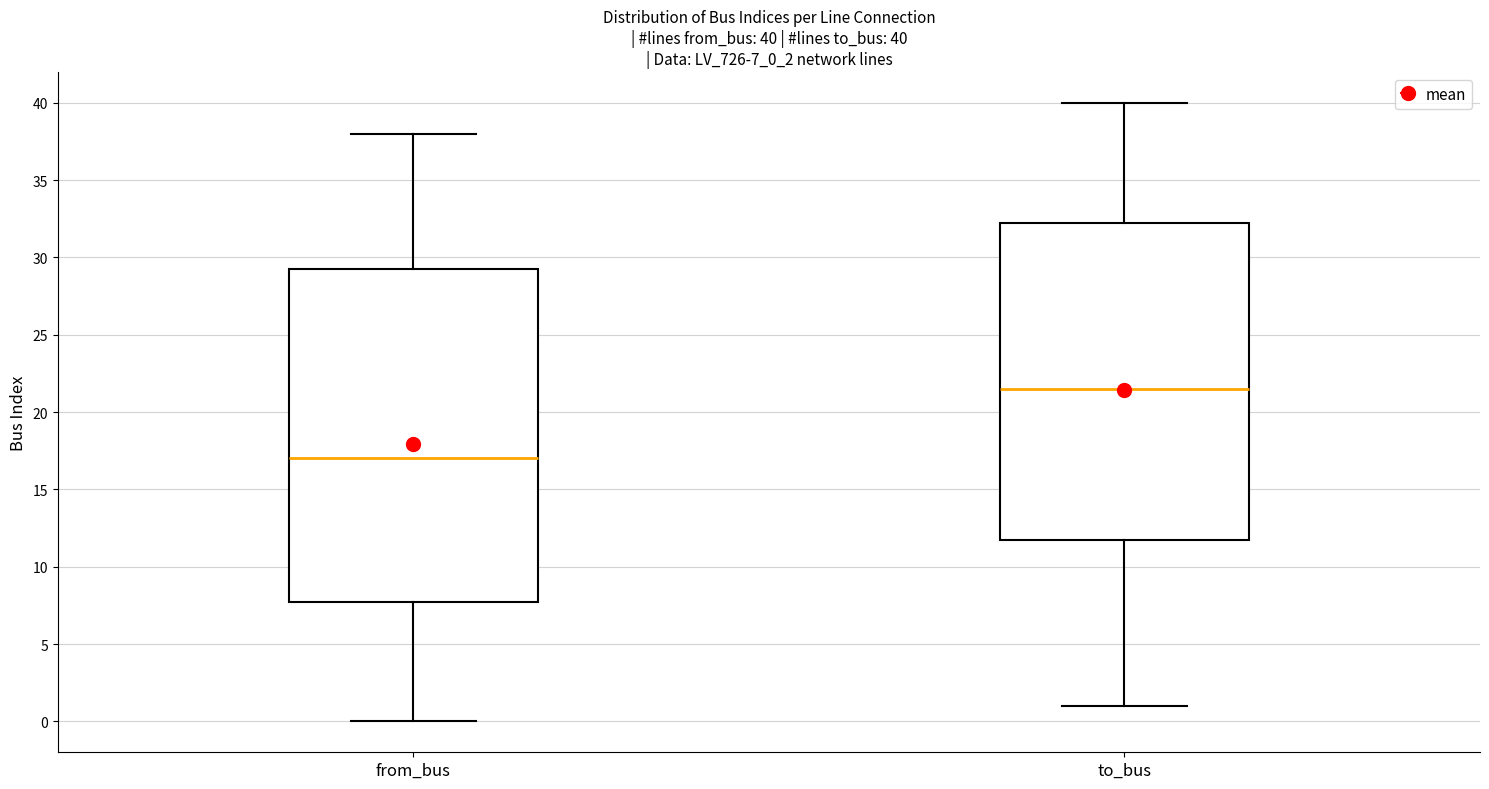

Which box has the highest median line?

to_bus